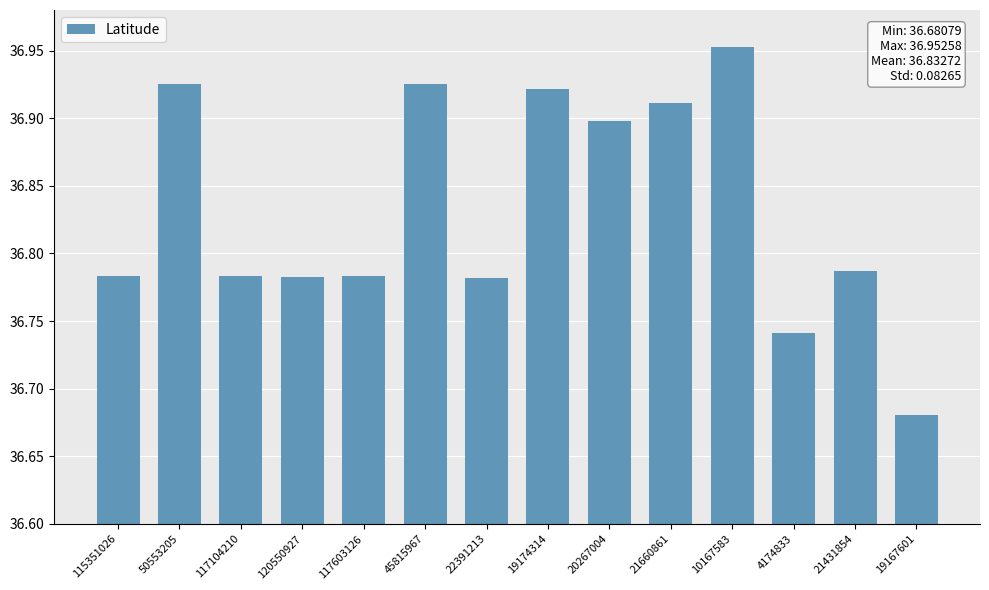

Which category has the highest value across all series?

10167583